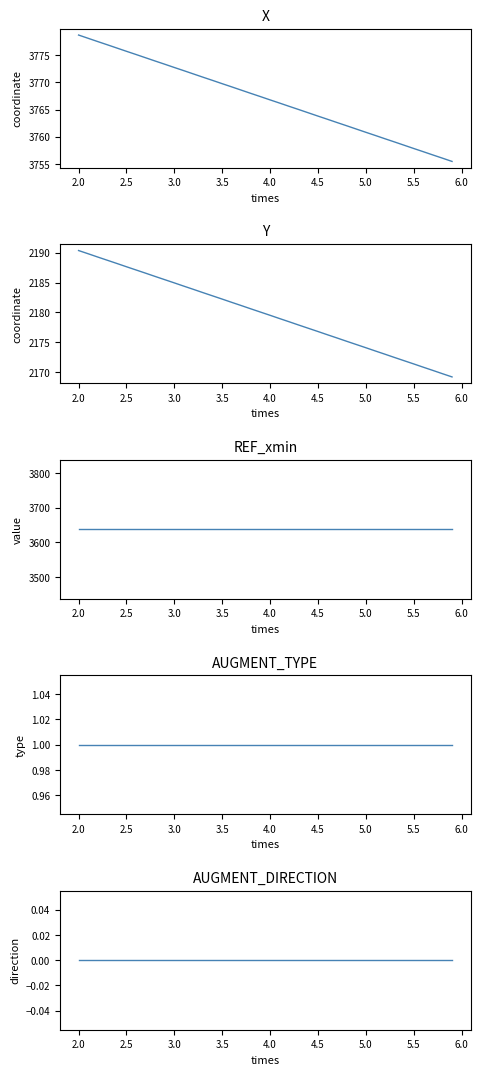

What is the approximate value of X at 2.0?

3778.1